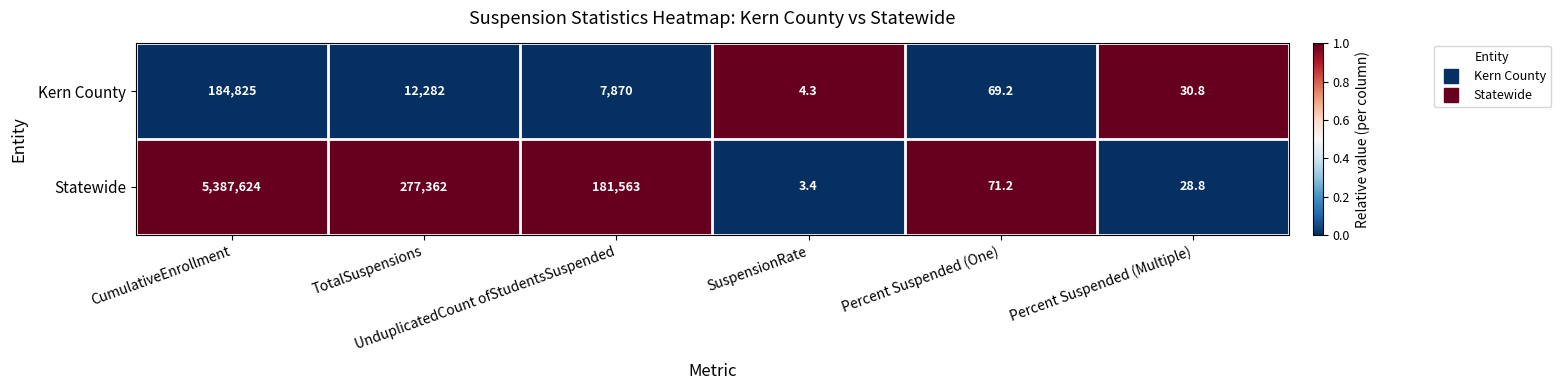

What is the difference between the second highest and minimum values in the Statewide series?

277358.6